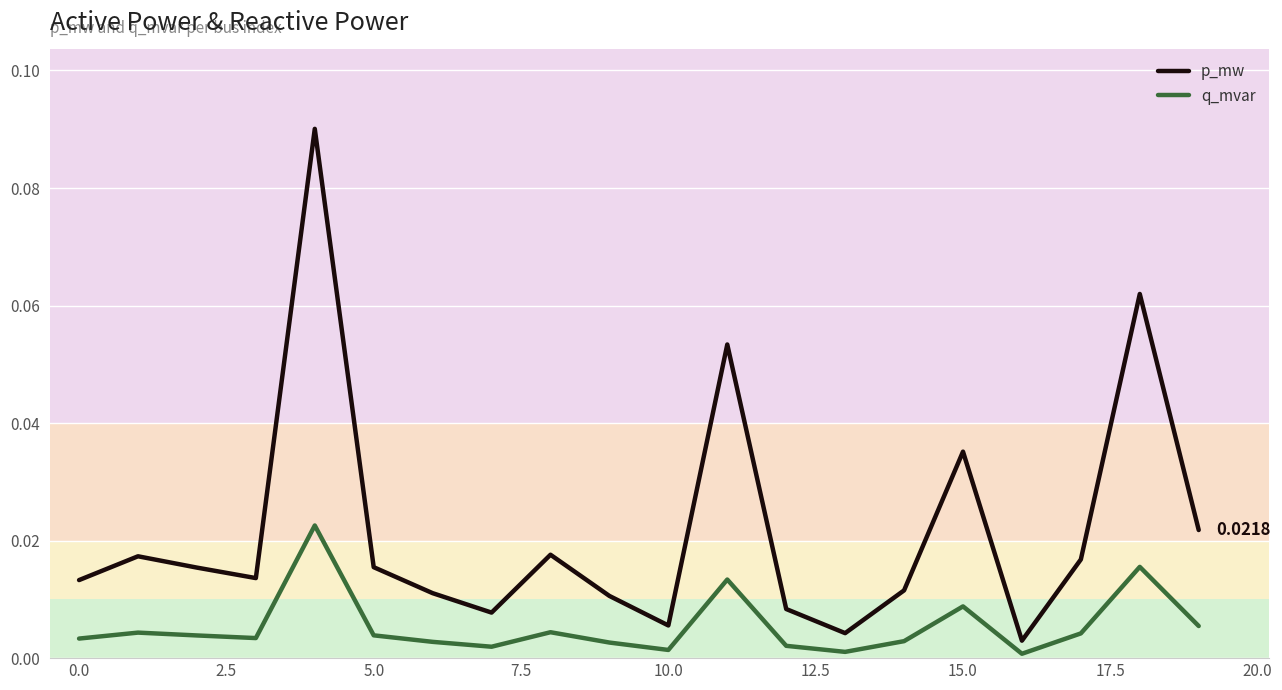

True or false: p_mw and q_mvar intersect in this chart.

False